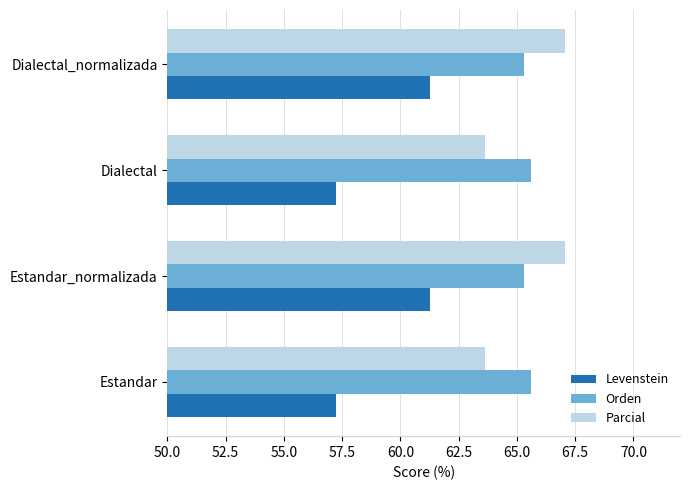

What is the total value across all series at Dialectal?

186.5